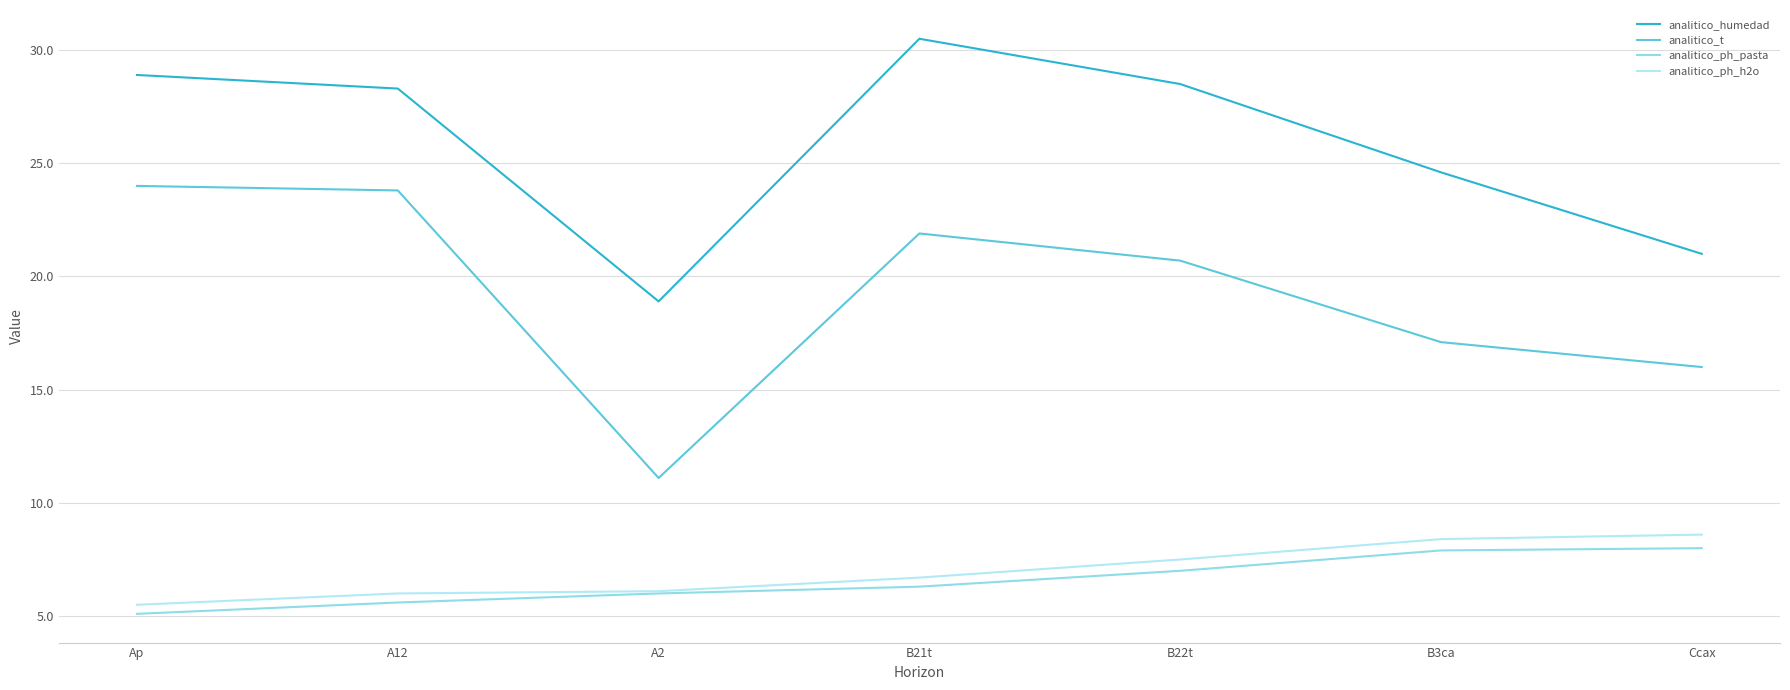

At which label is analitico_ph_pasta closest to 6?

A2